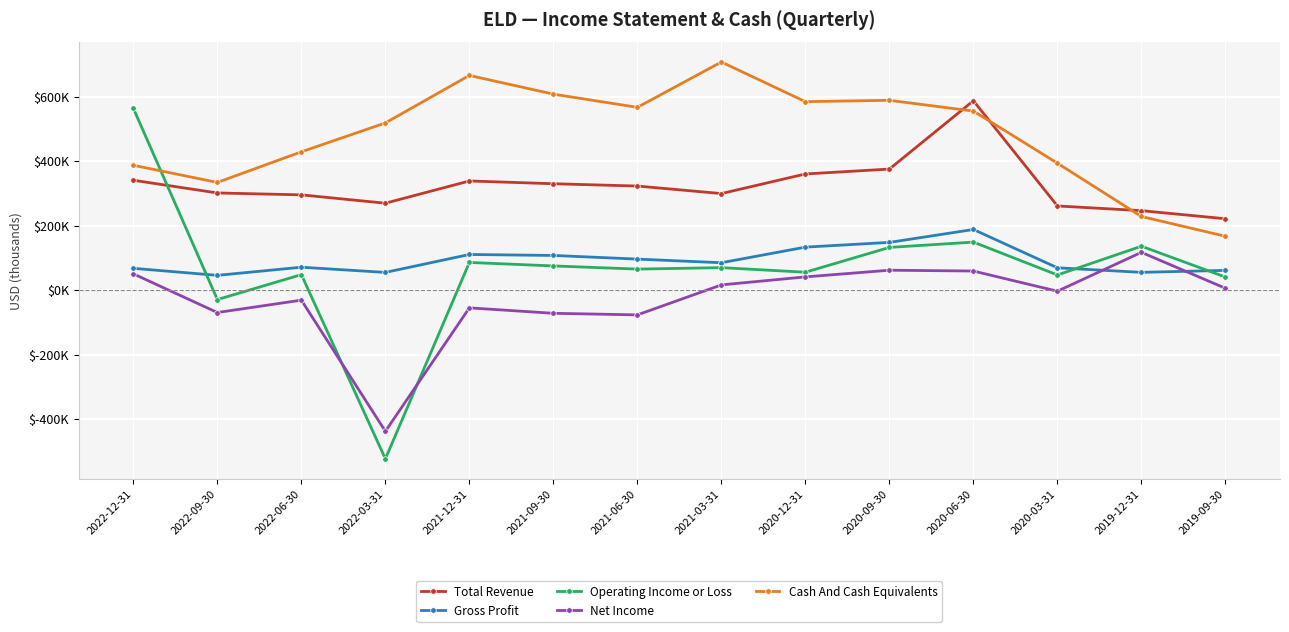

Where is the first local maximum for Net Income?

2022-06-30